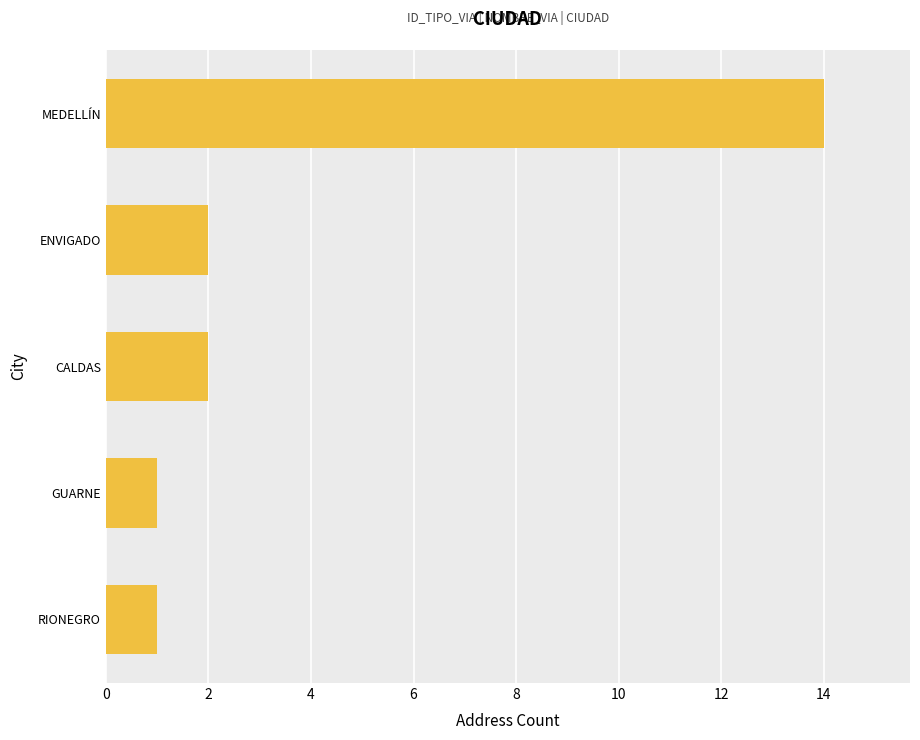

Are the bars horizontal?

Yes